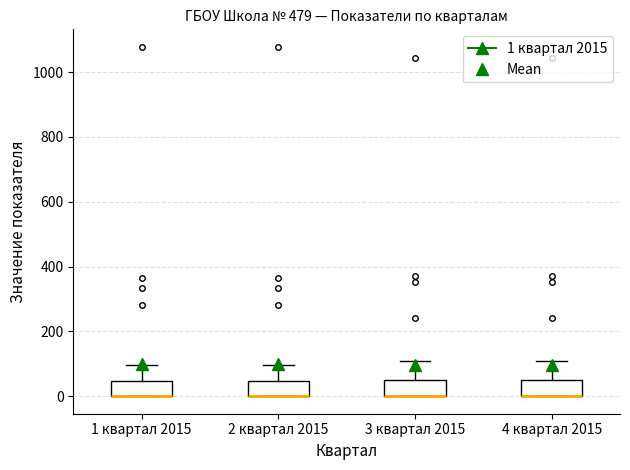

Reading left to right, transcribe this box plot: for each box, give where its median line is, the range the box spans, and where its two whiskers end, as read against the y-axis. The values are not printed on the chart, so give them approximately, as read against the axis.

1 квартал 2015: median 0 (drawn on the box's lower edge), box 0 to 40, whiskers 0 to 100
2 квартал 2015: median 0 (drawn on the box's lower edge), box 0 to 40, whiskers 0 to 100
3 квартал 2015: median 0 (drawn on the box's lower edge), box 0 to 40, whiskers 0 to 120
4 квартал 2015: median 0 (drawn on the box's lower edge), box 0 to 40, whiskers 0 to 120